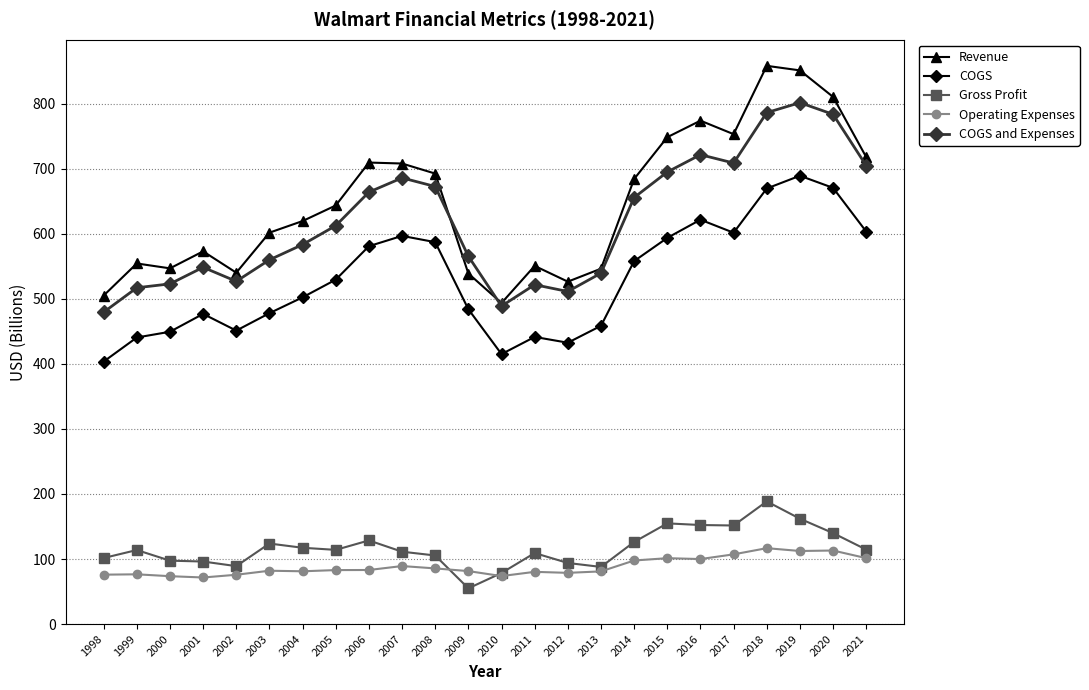

In Revenue, how many points are higher than both neighbors (excluding endpoints)?

6